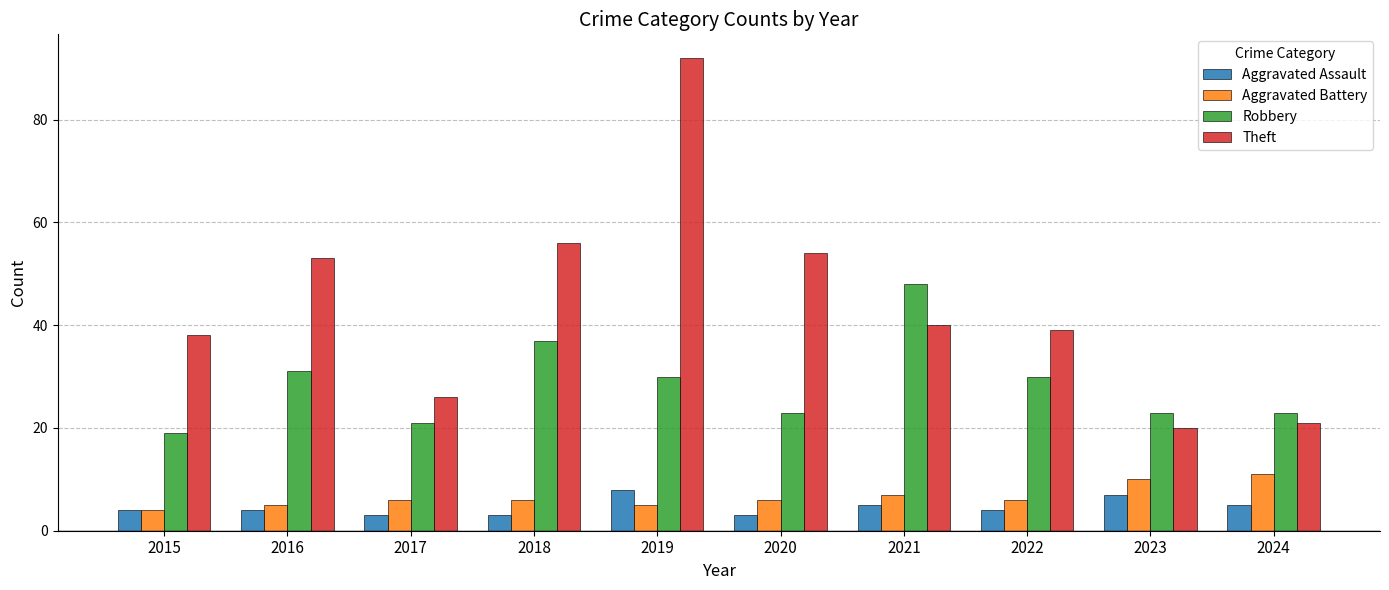

How many values in the Robbery series are below 30?

5